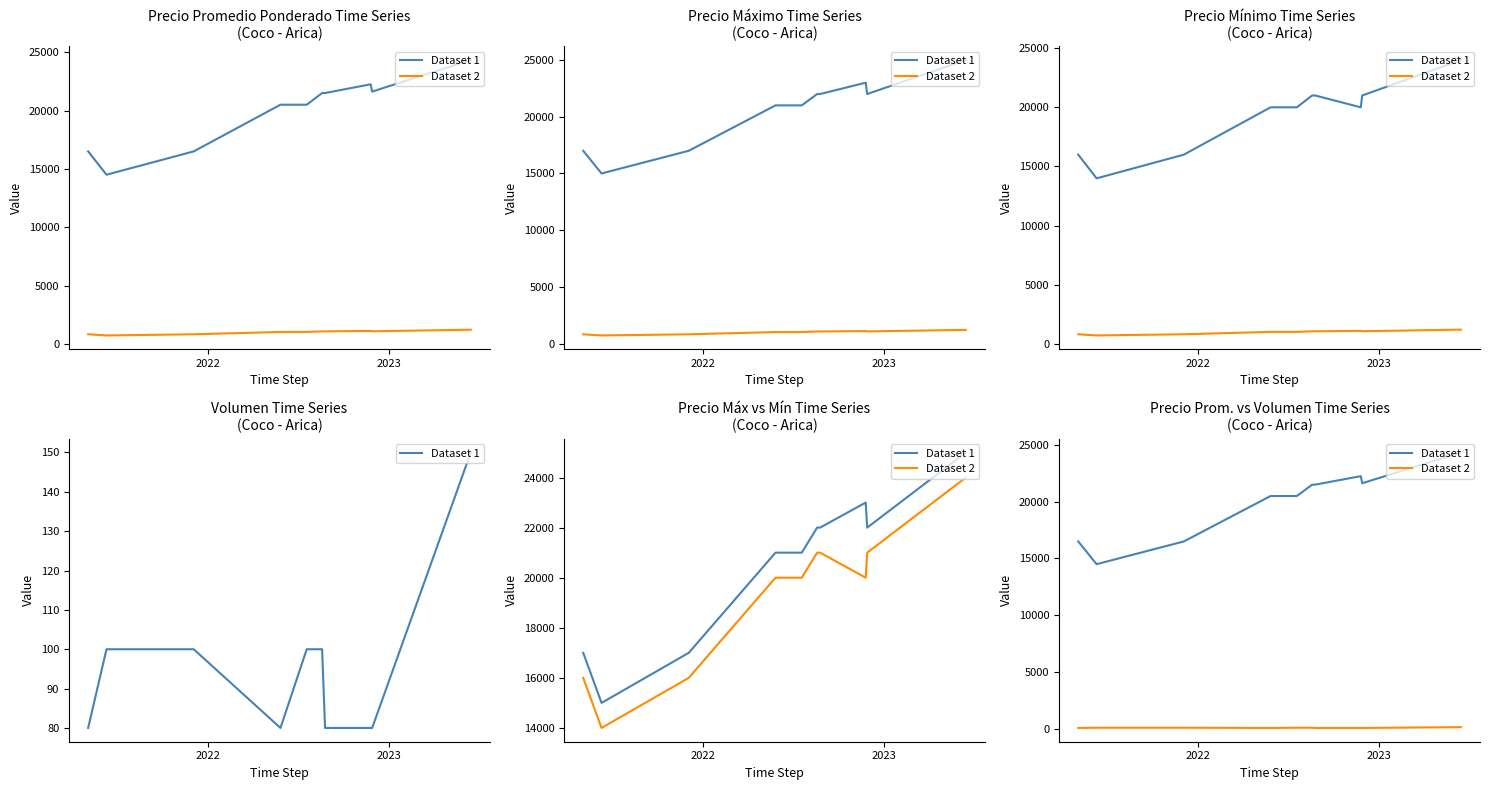

What is the sum of all Dataset 2 values?

950